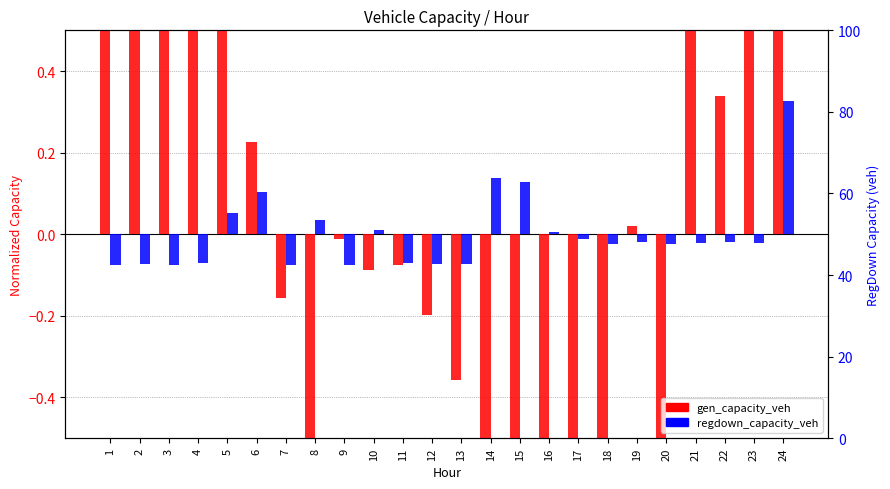

The value of gen_capacity_veh at 7 is -0.2. True or false?

False